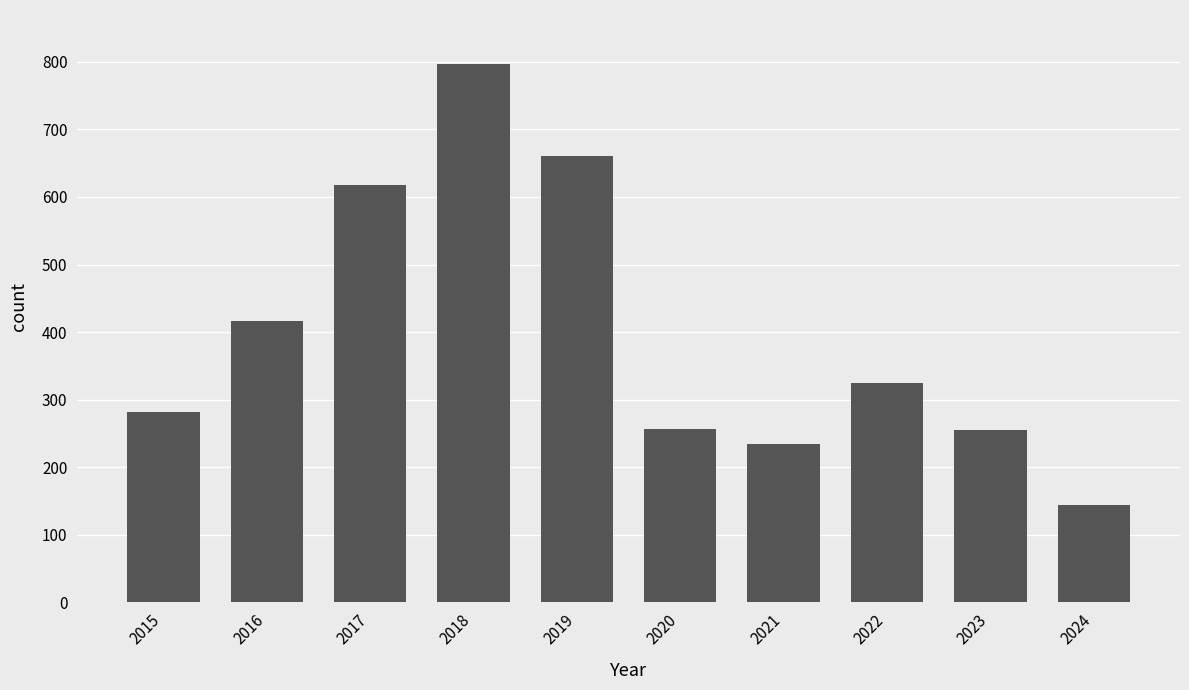

What is the difference between the maximum and second lowest values?

562